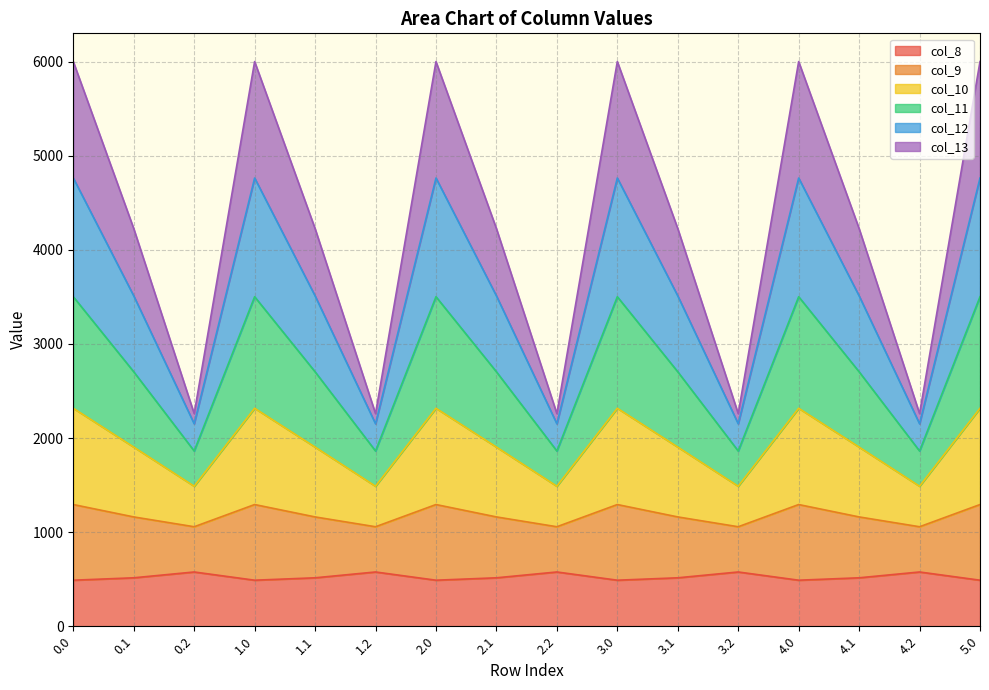

How many interior local valleys does the col_12 series have?

5